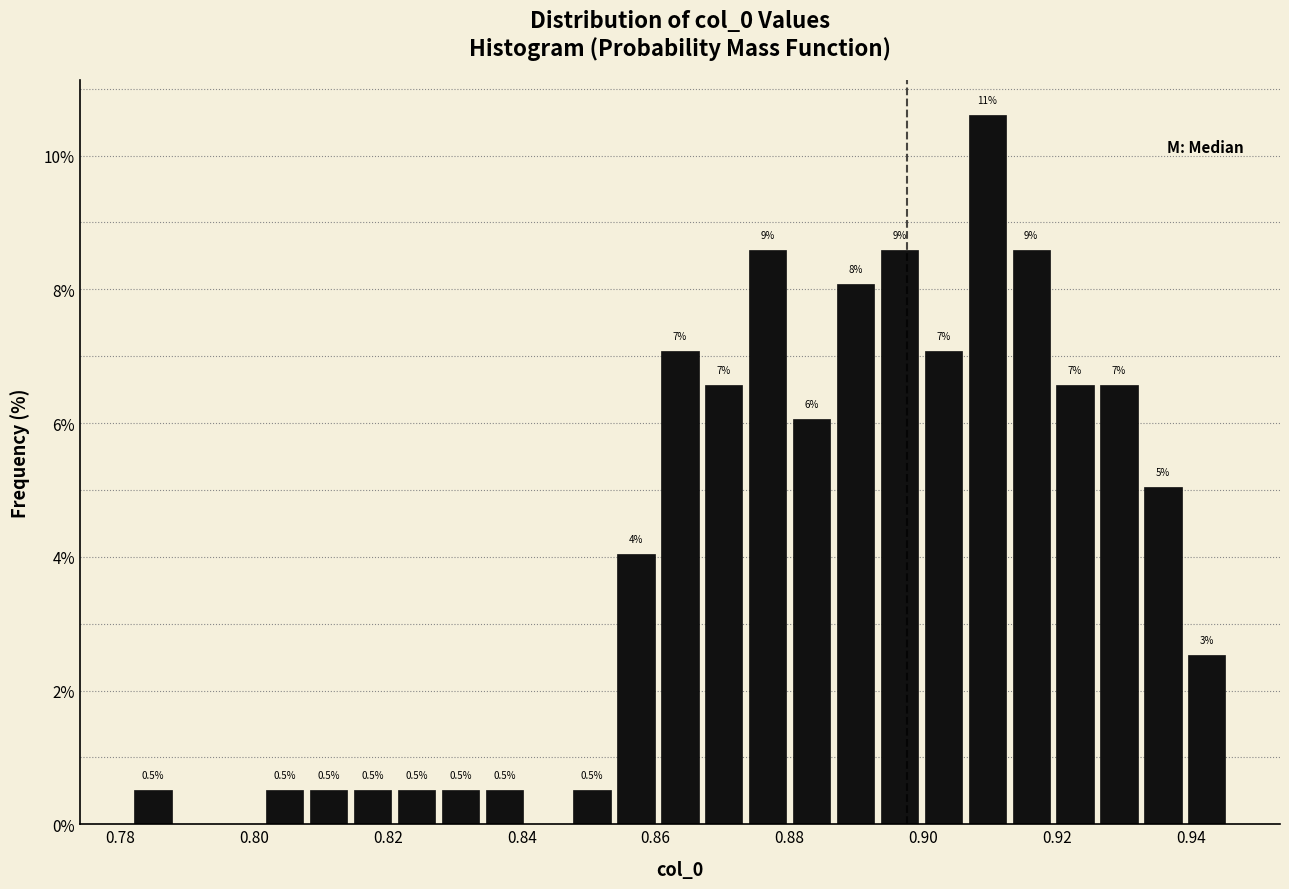

Around what value on the x-axis is the tallest bar? Give the approximate position of its centre, as read against the axis.

0.910